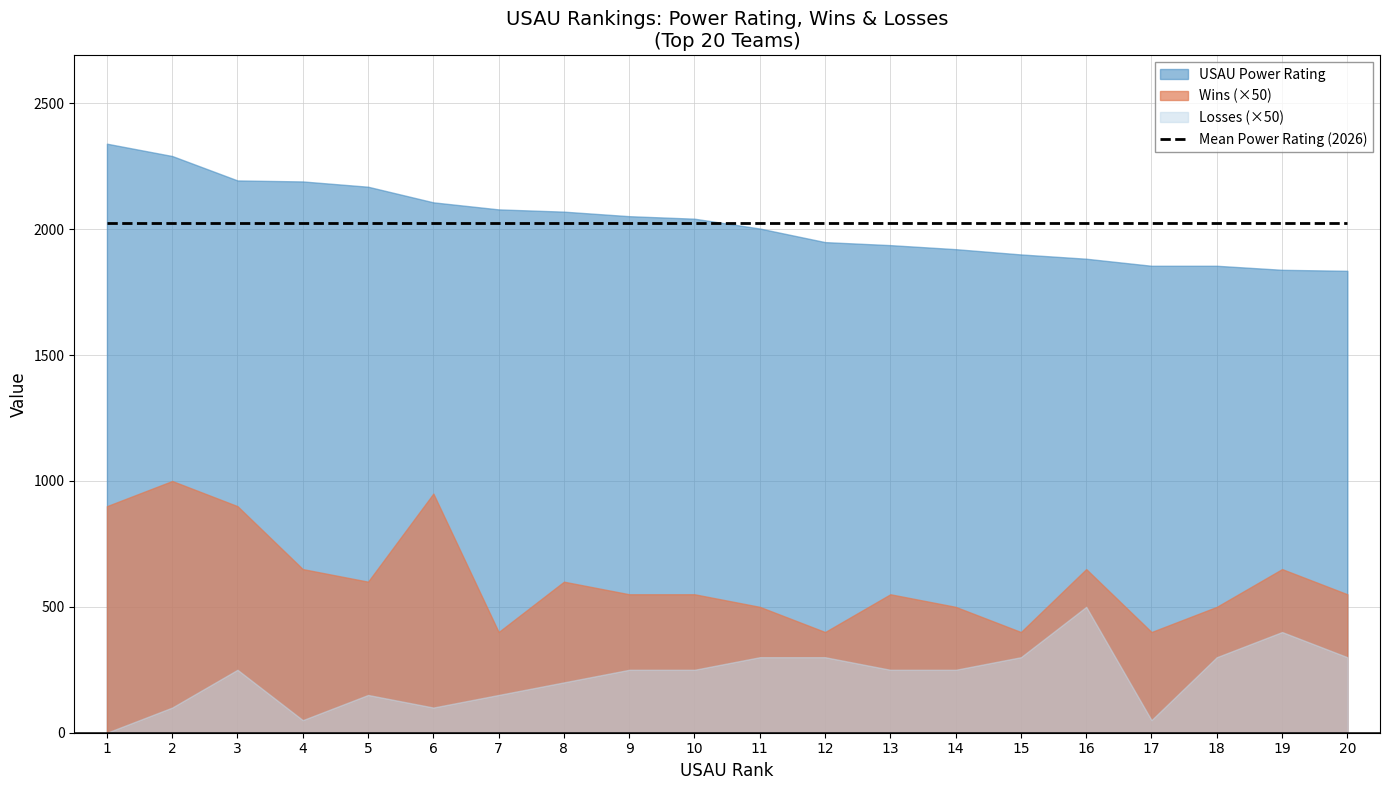

Does the chart have visible grid lines?

Yes